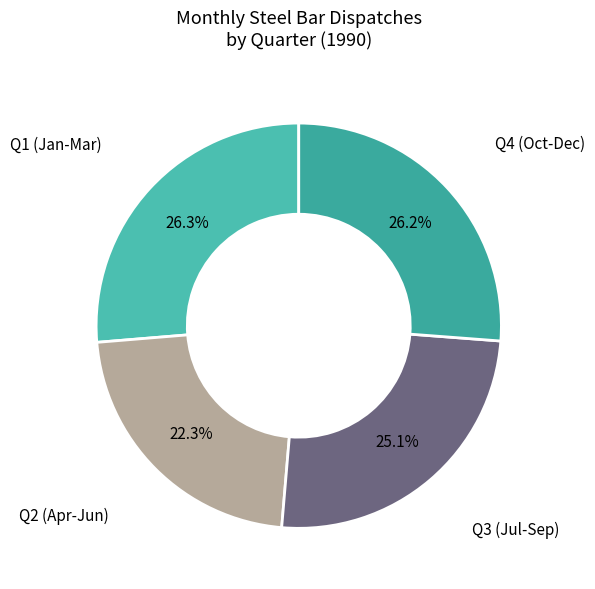

Does Q2 (Apr-Jun) represent more than half of the total?

No